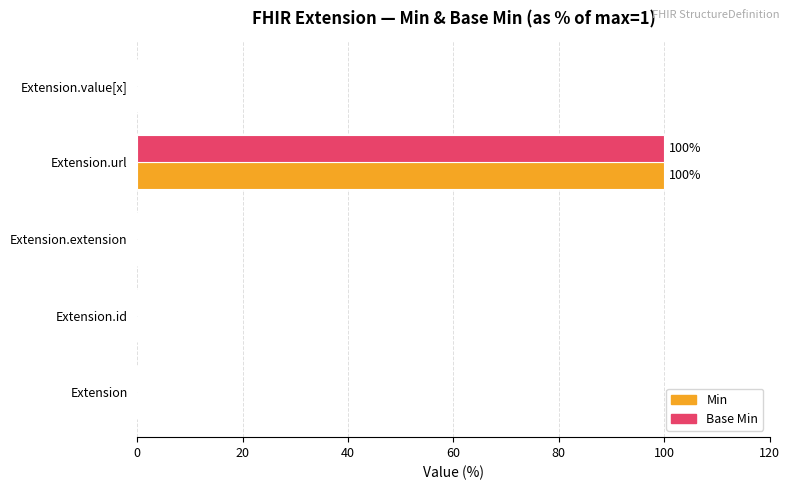

At which label does Base Min reach its peak?

Extension.url